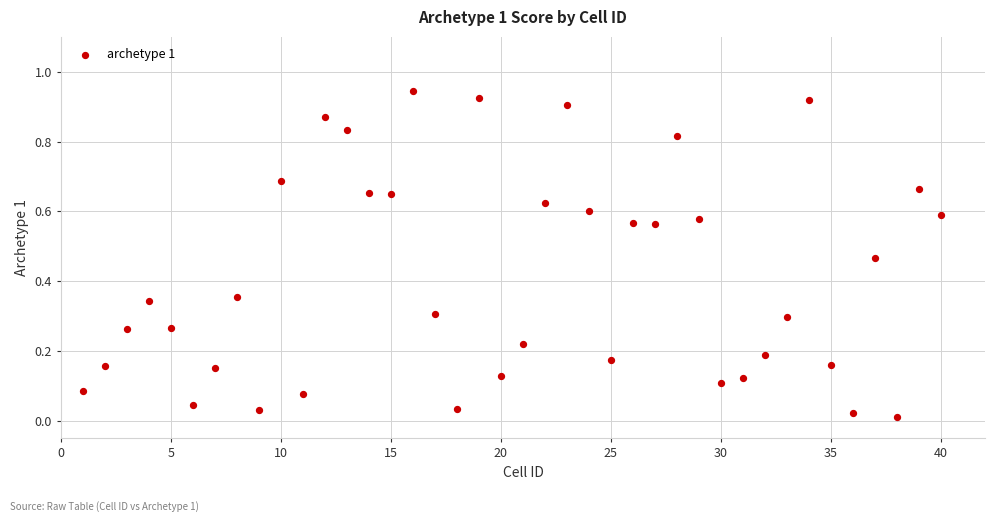

What is the range of X values (max minus min)?

39.0